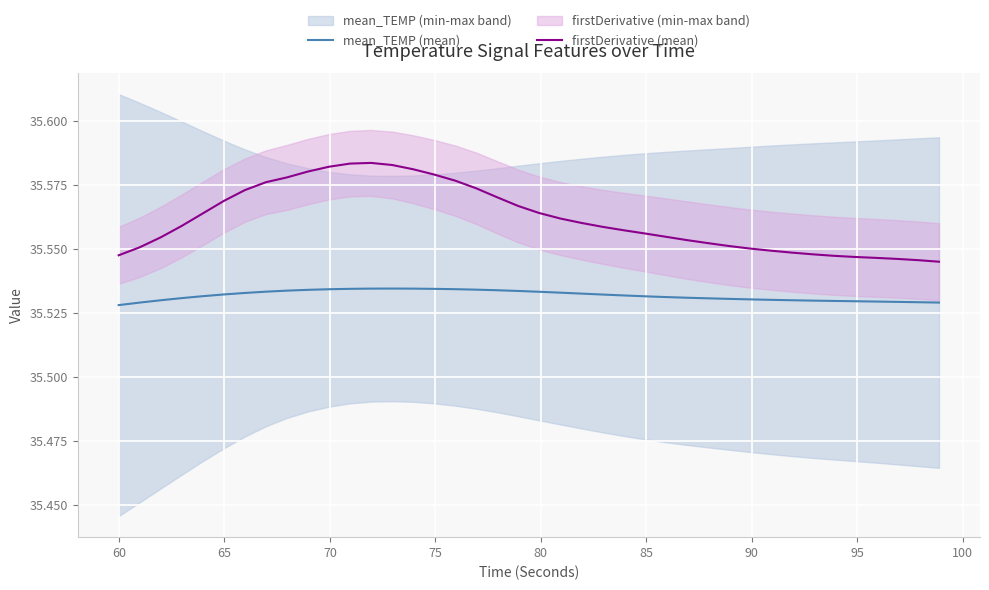

What is the minimum value shown in the chart?

35.5